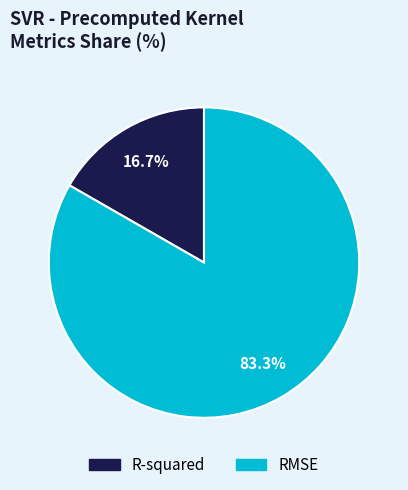

Between R-squared and RMSE, which is larger?

RMSE